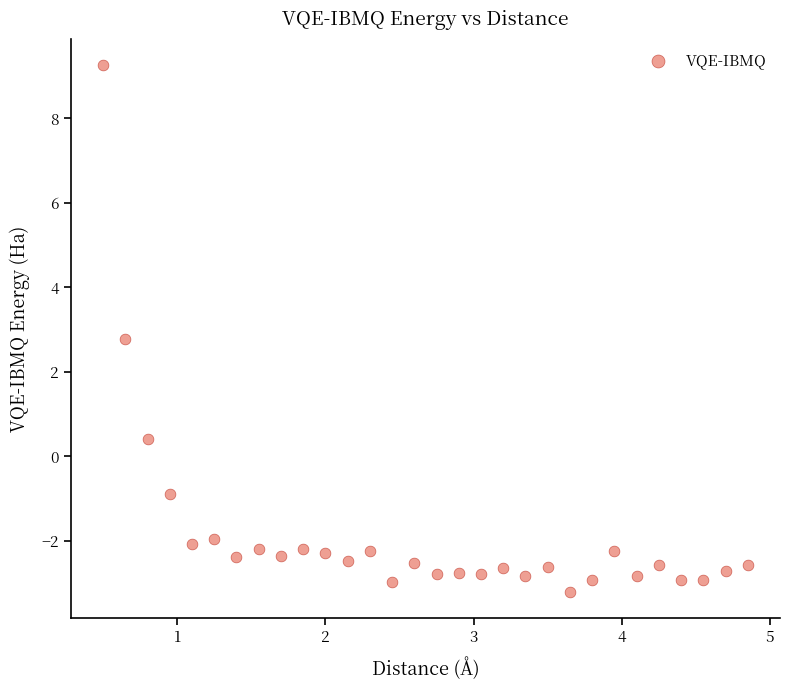

What Y value in the scatter plot is closest to 3?

2.8